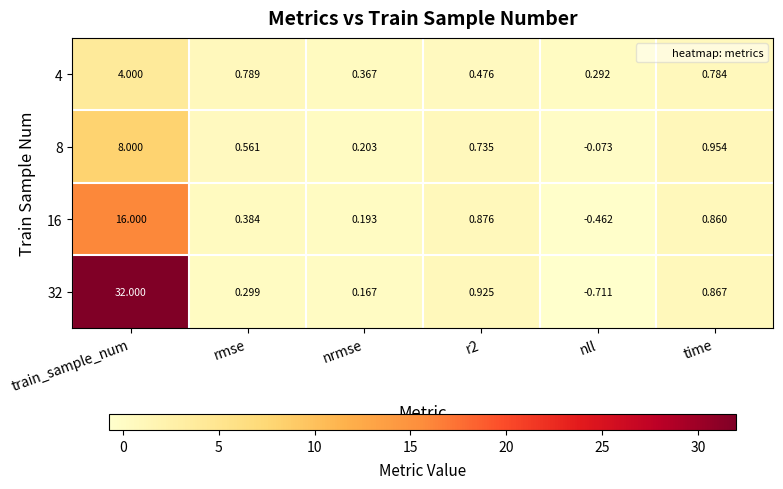

Is the value of 4 at r2 greater than the value of 32 at rmse?

Yes